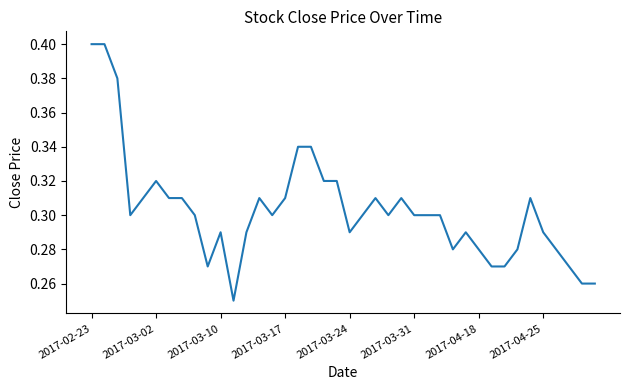

True or false: the data shows 0.1 at 2017-04-18.

False